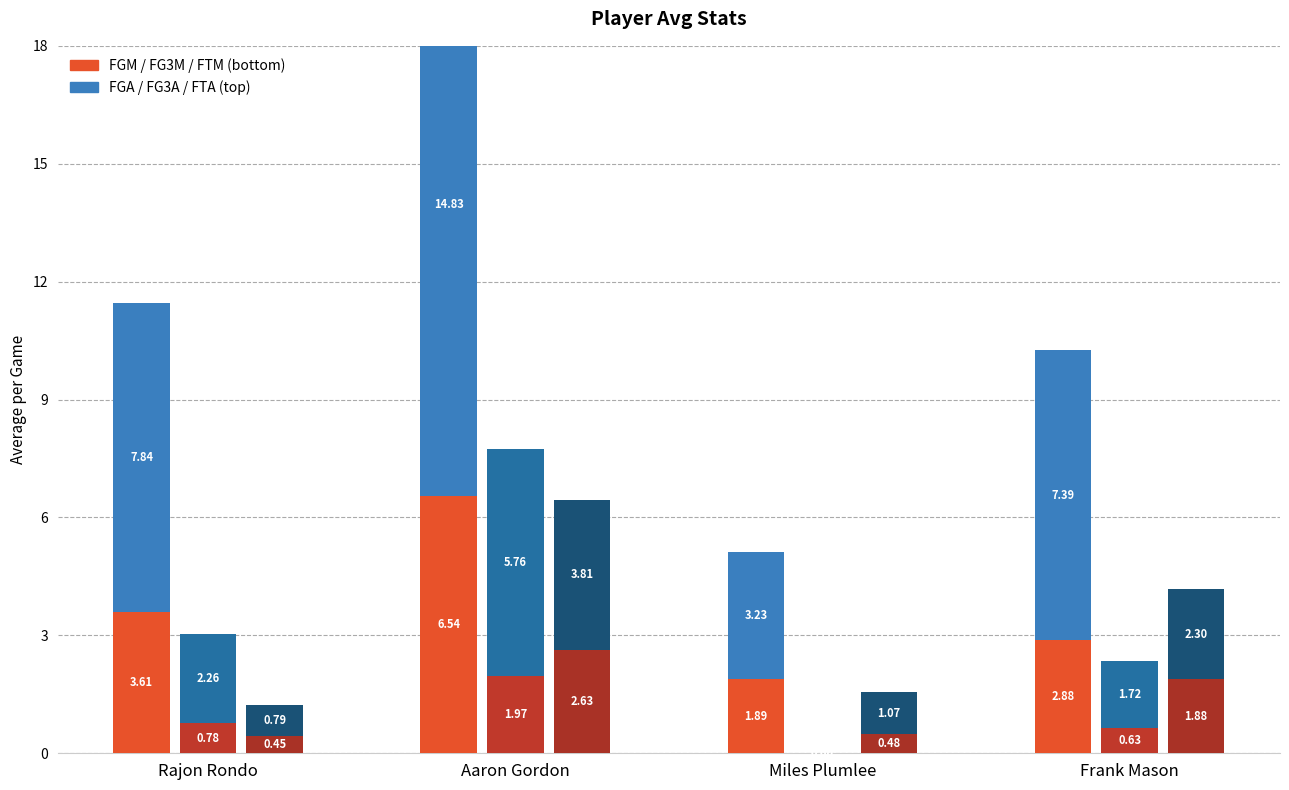

Rank the series by their maximum value, from highest to lowest.

avg(FGA), avg(FGM), avg(FG3A), avg(FTA), avg(FTM), avg(FG3M)